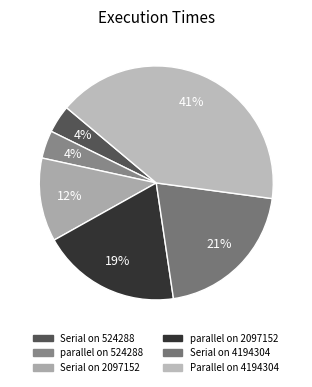

Is it true that Parallel on 4194304 is 41% of the pie?

True